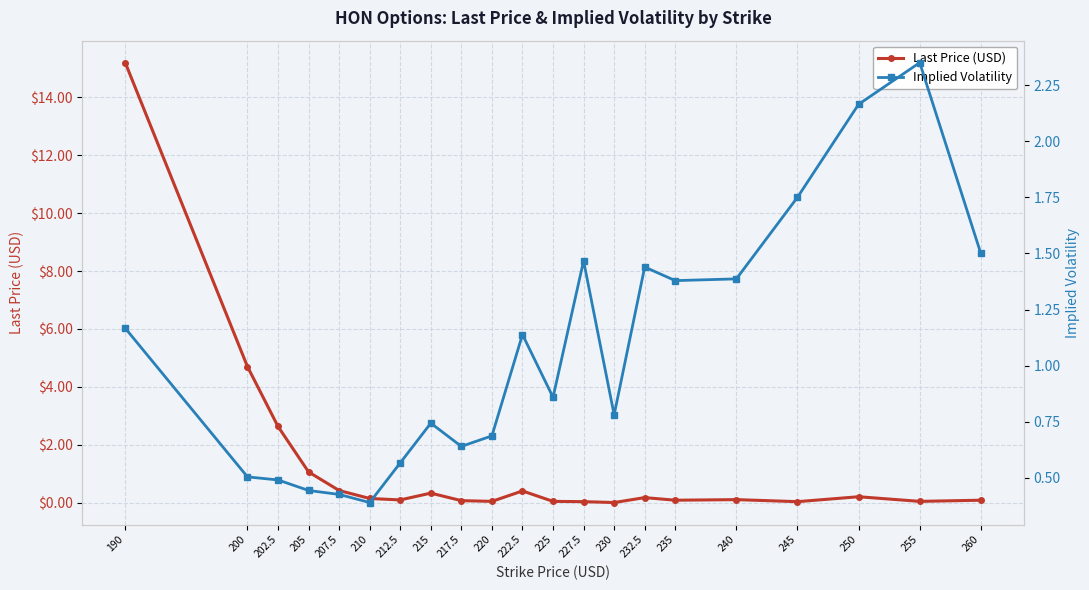

Reading right to left, transcribe all the data shown in this chart.

Last Price (USD): 260=0.1	255=0.1	250=0.2	245=0.0	240=0.1	235=0.1	232.5=0.2	230=0.0	227.5=0.0	225=0.1	222.5=0.4	220=0.1	217.5=0.1	215=0.3	212.5=0.1	210=0.1	207.5=0.4	205=1.1	202.5=2.6	200=4.7	190=15.2
Implied Volatility: 260=1.5	255=2.3	250=2.2	245=1.8	240=1.4	235=1.4	232.5=1.4	230=0.8	227.5=1.5	225=0.9	222.5=1.1	220=0.7	217.5=0.6	215=0.7	212.5=0.6	210=0.4	207.5=0.4	205=0.4	202.5=0.5	200=0.5	190=1.2